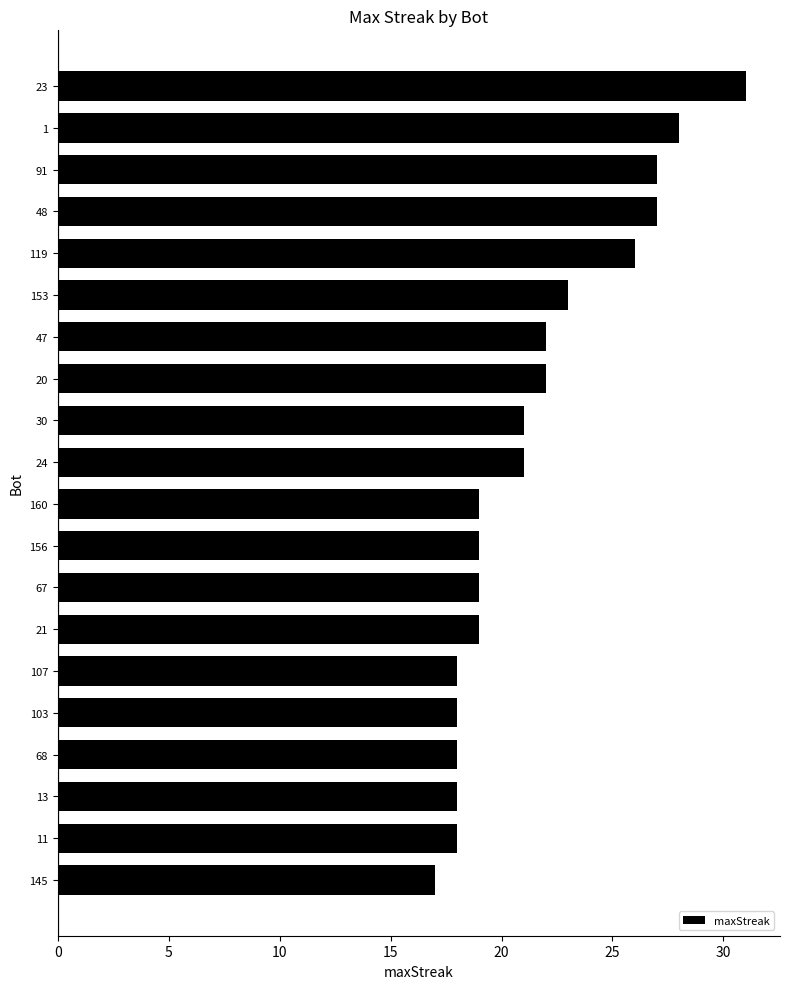

Count the number of data series in this chart.

1